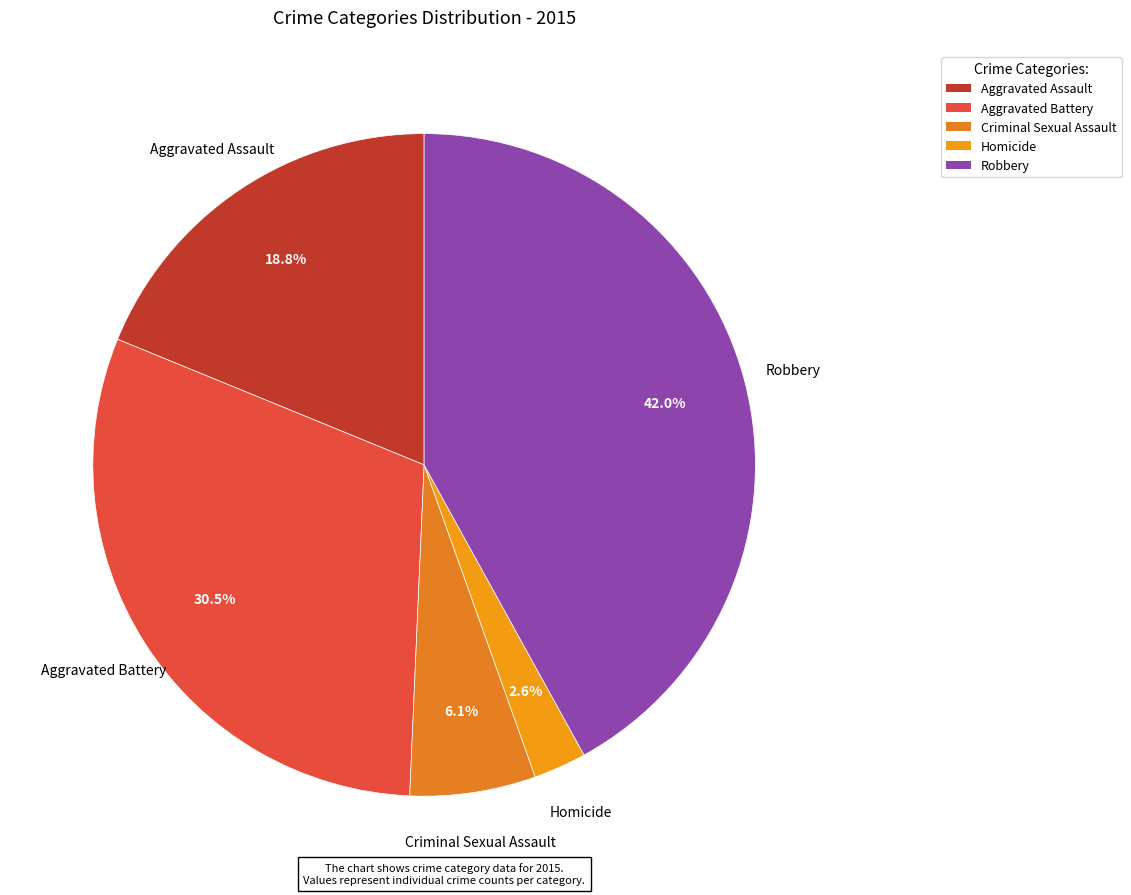

The Robbery slice represents 42% of the pie. True or false?

True